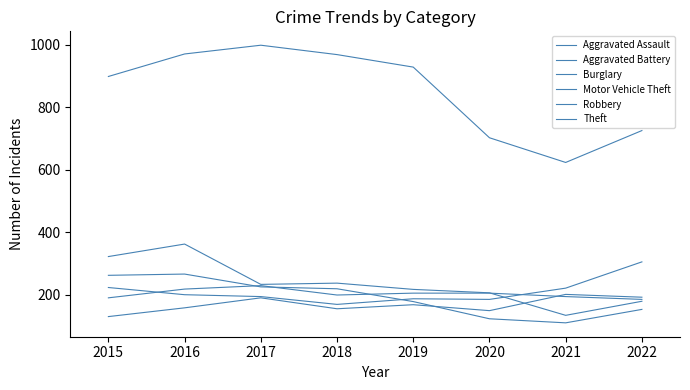

Does the chart have visible grid lines?

No